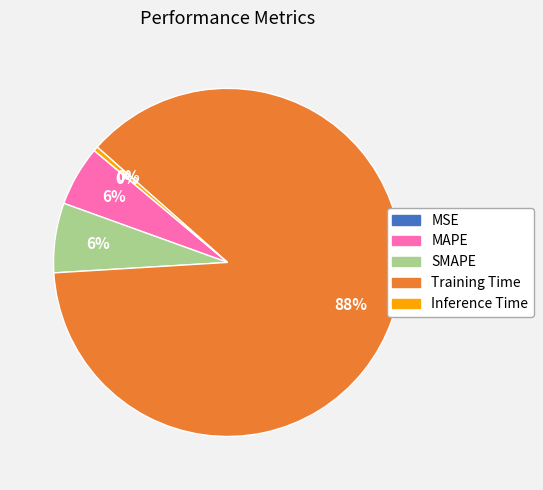

Which category accounts for the majority?

Training Time